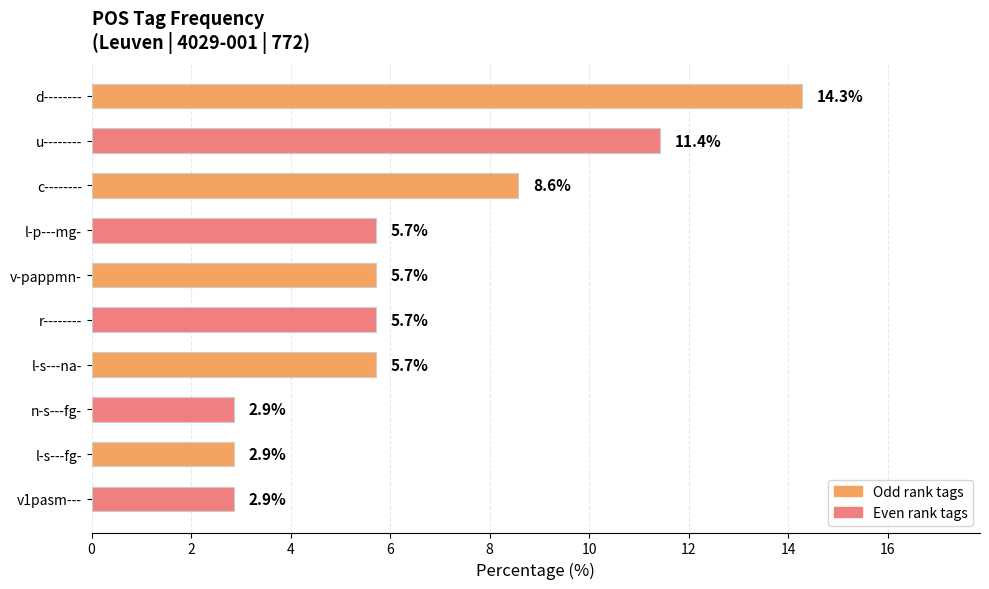

What is the greatest value displayed?

14.3